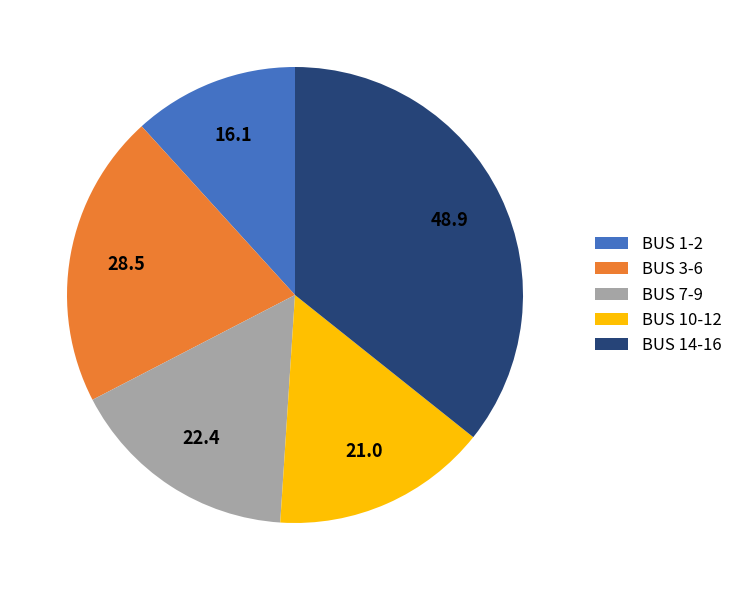

Between BUS 14-16 and BUS 7-9, which is larger?

BUS 14-16